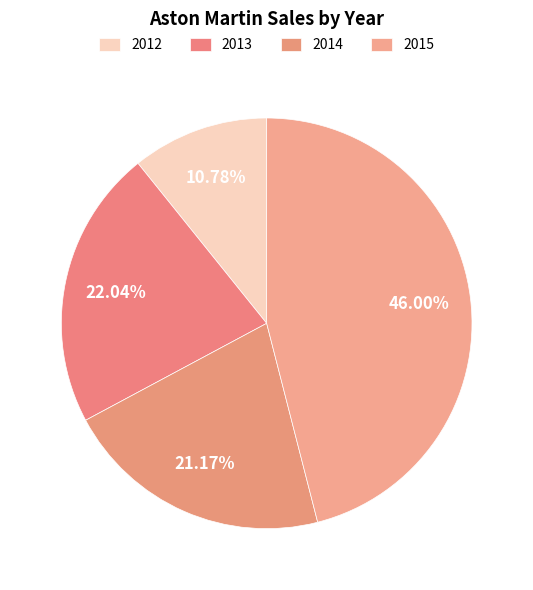

Which has a higher value, 2015 or 2014?

2015